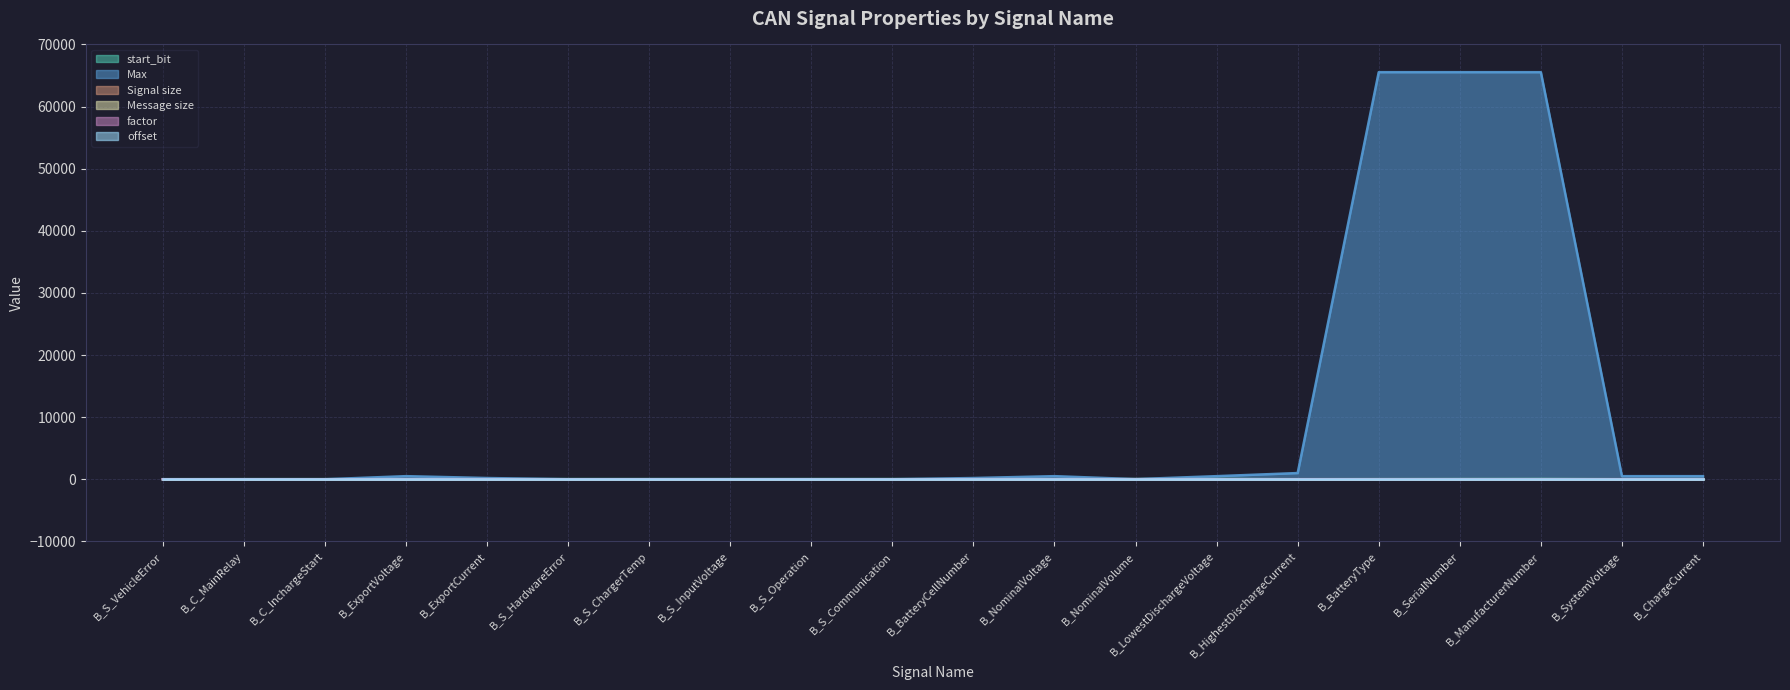

At which label does Signal size reach its minimum?

B_S_VehicleError